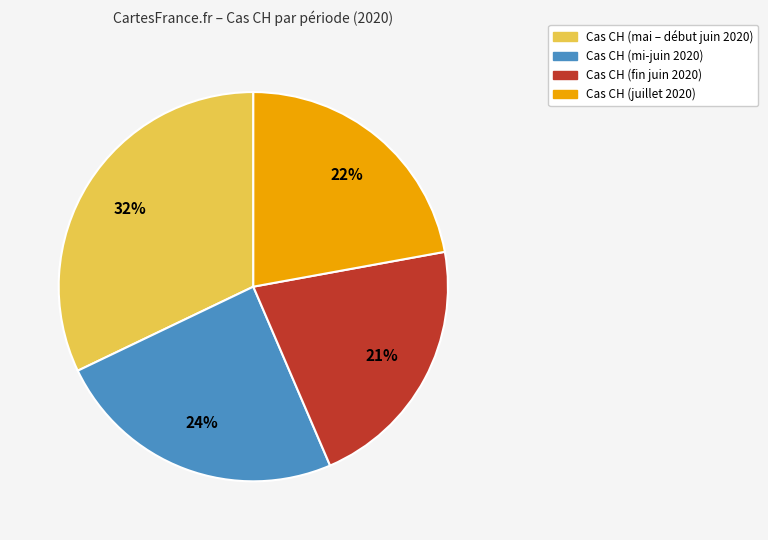

Is there a majority slice in this chart?

No